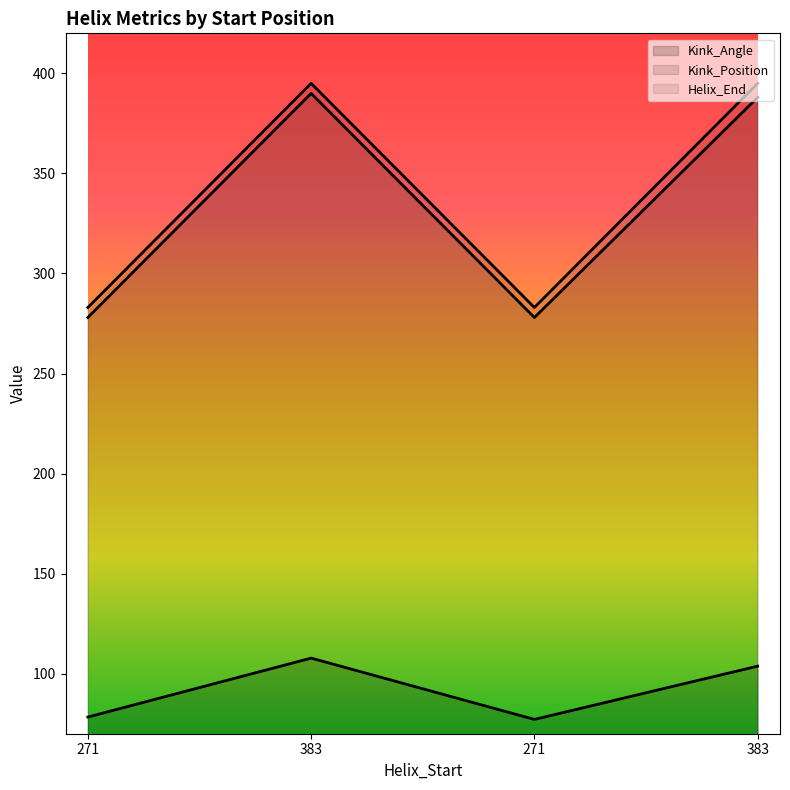

What is the average value of the Kink_Position series?

333.5